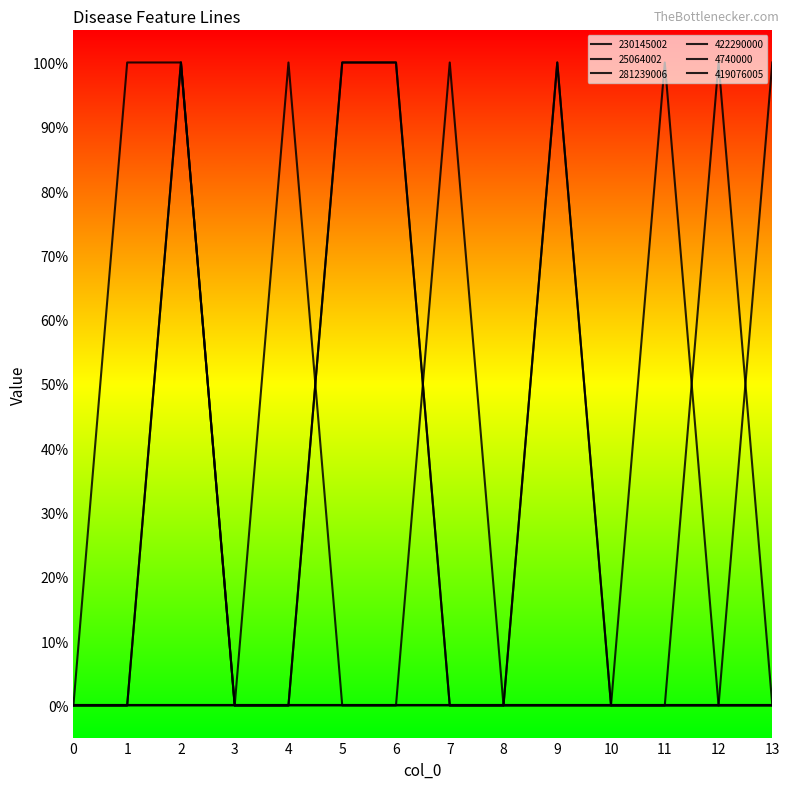

Does the chart have visible grid lines?

No